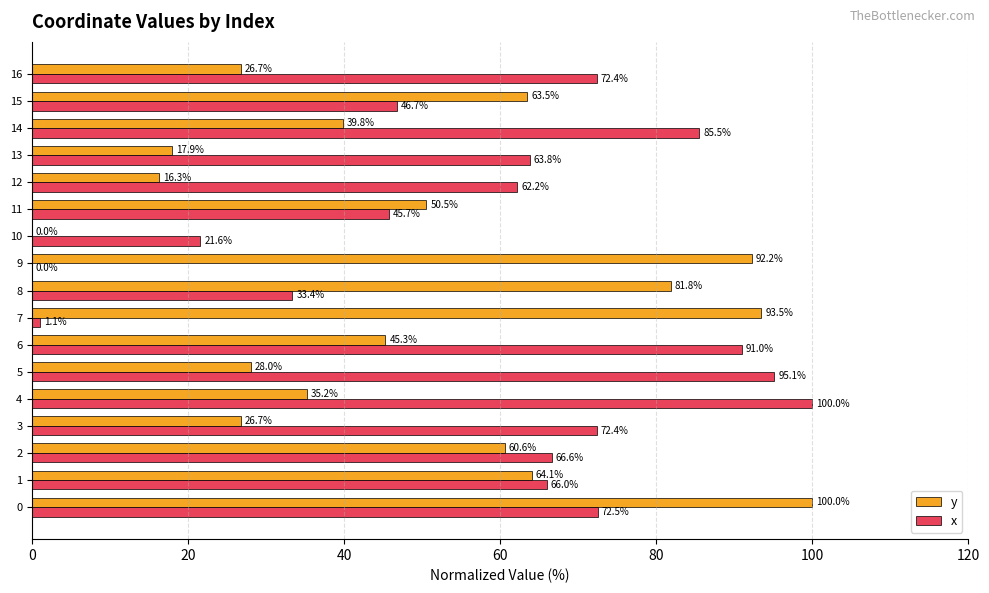

What is the average value of the x series?

58.6